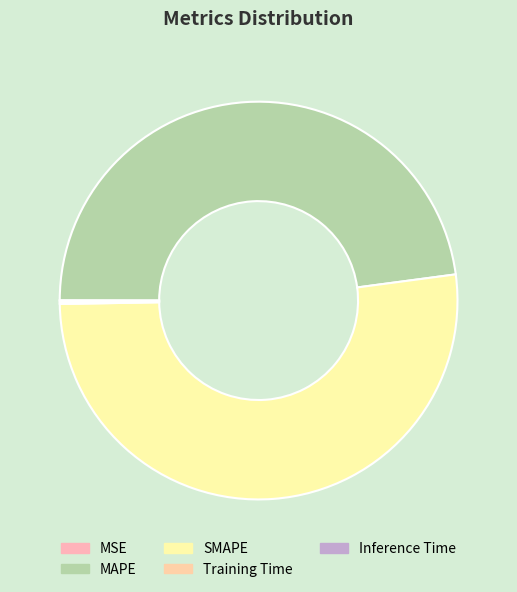

The Inference Time slice represents 1% of the pie. True or false?

False